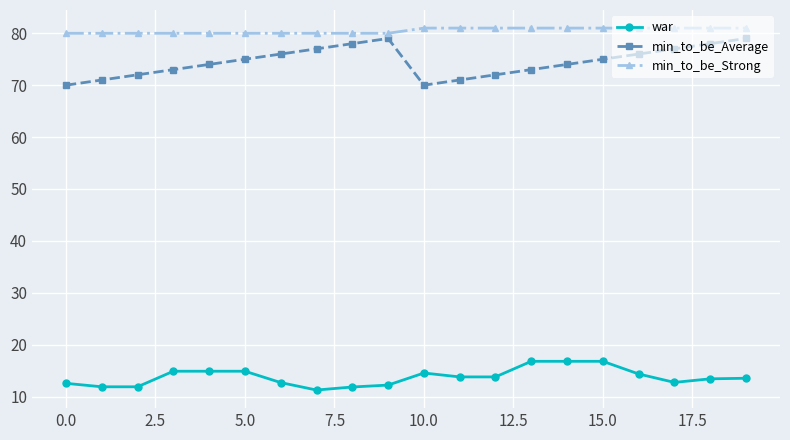

Which series has the largest range (max minus min)?

min_to_be_Average